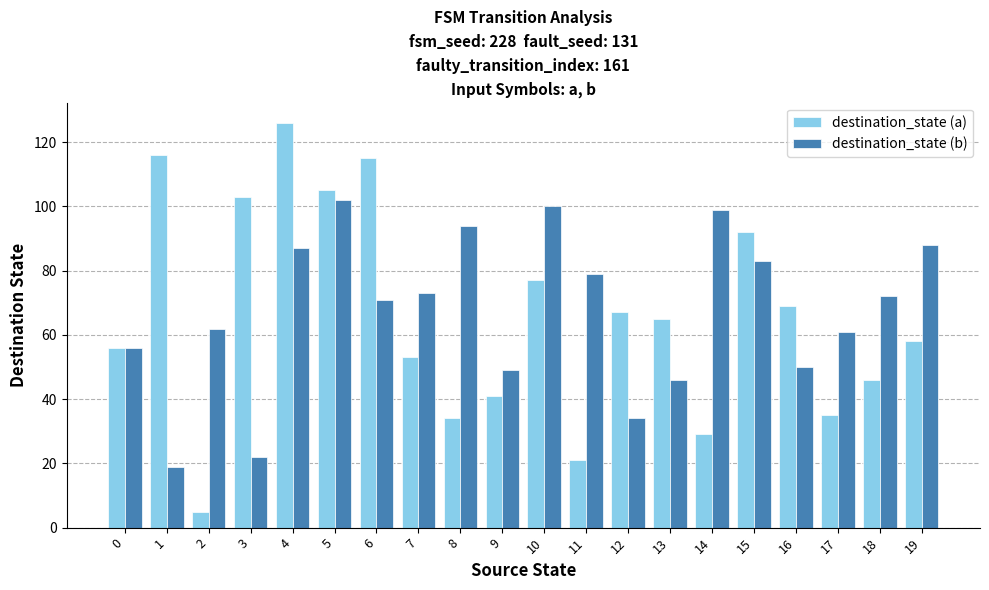

Read the destination_state (b) value at 15, to the nearest 5.

85